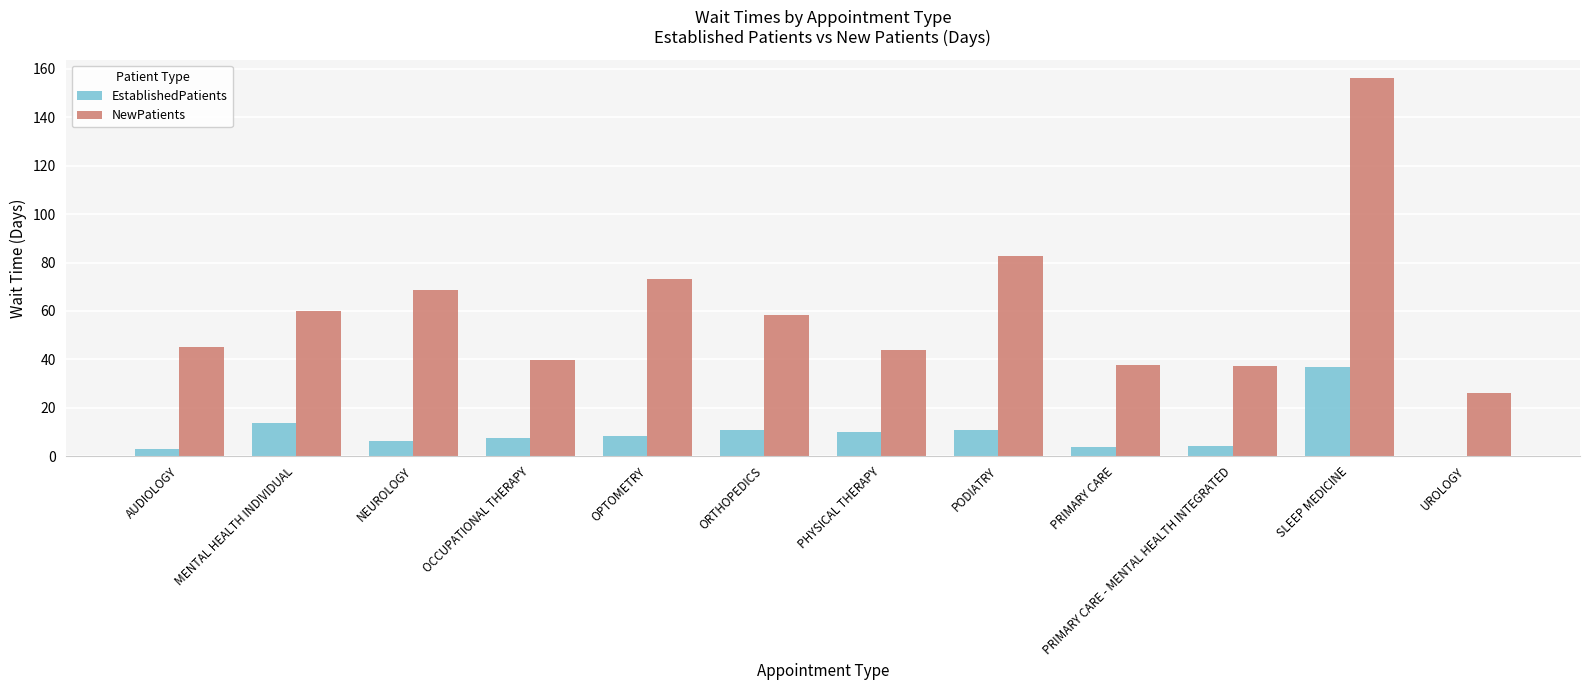

What is the sum of all NewPatients values?

728.4